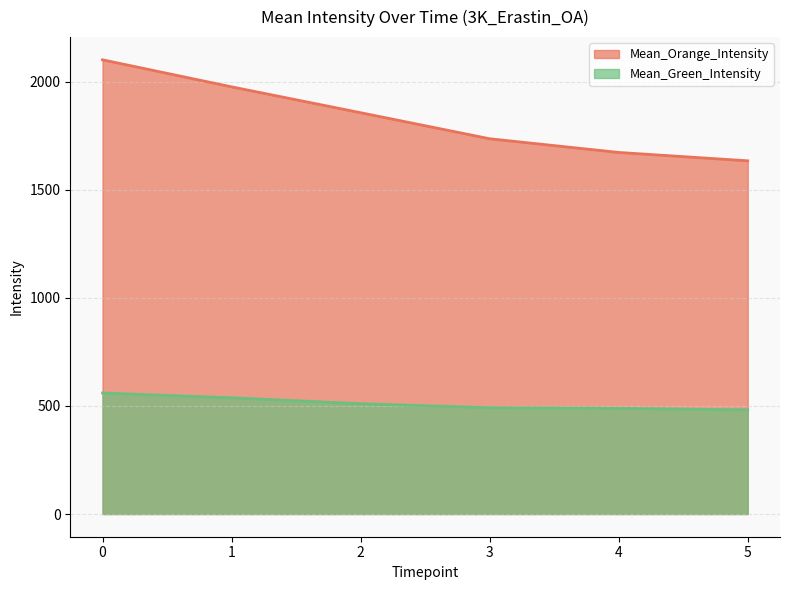

What is the value of the Mean_Green_Intensity point at the 3rd from the left?

510.7